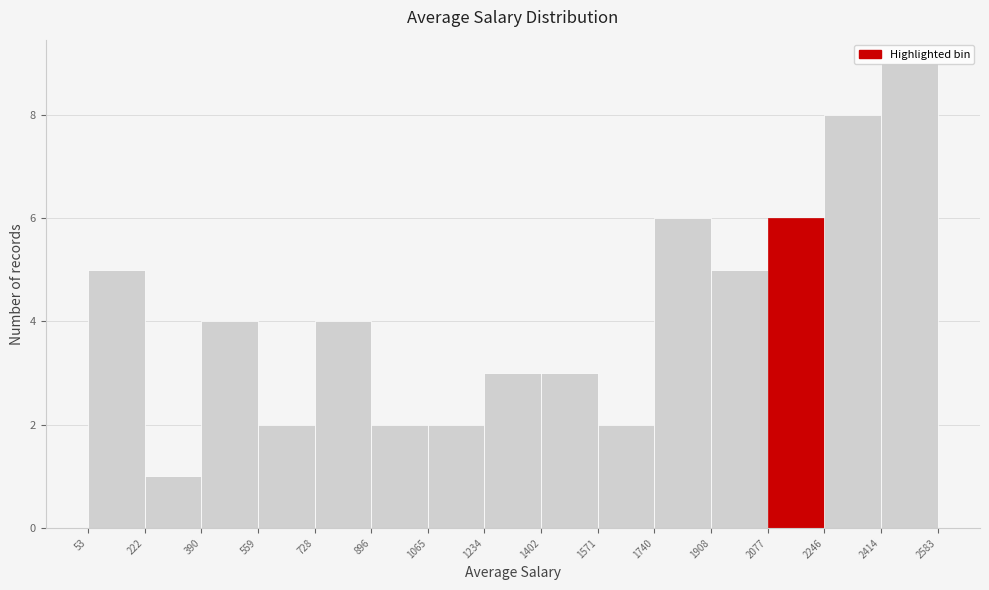

Reading left to right, transcribe this chart: for each bar, give the range it covers on the x-axis and its height. The values are not printed on the chart, so give them approximately, as read against the axis.

53 to 222: 5
222 to 390: 1
390 to 559: 4
559 to 728: 2
728 to 896: 4
896 to 1065: 2
1065 to 1234: 2
1234 to 1402: 3
1402 to 1571: 3
1571 to 1740: 2
1740 to 1908: 6
1908 to 2077: 5
2077 to 2246: 6
2246 to 2414: 8
2414 to 2583: 9